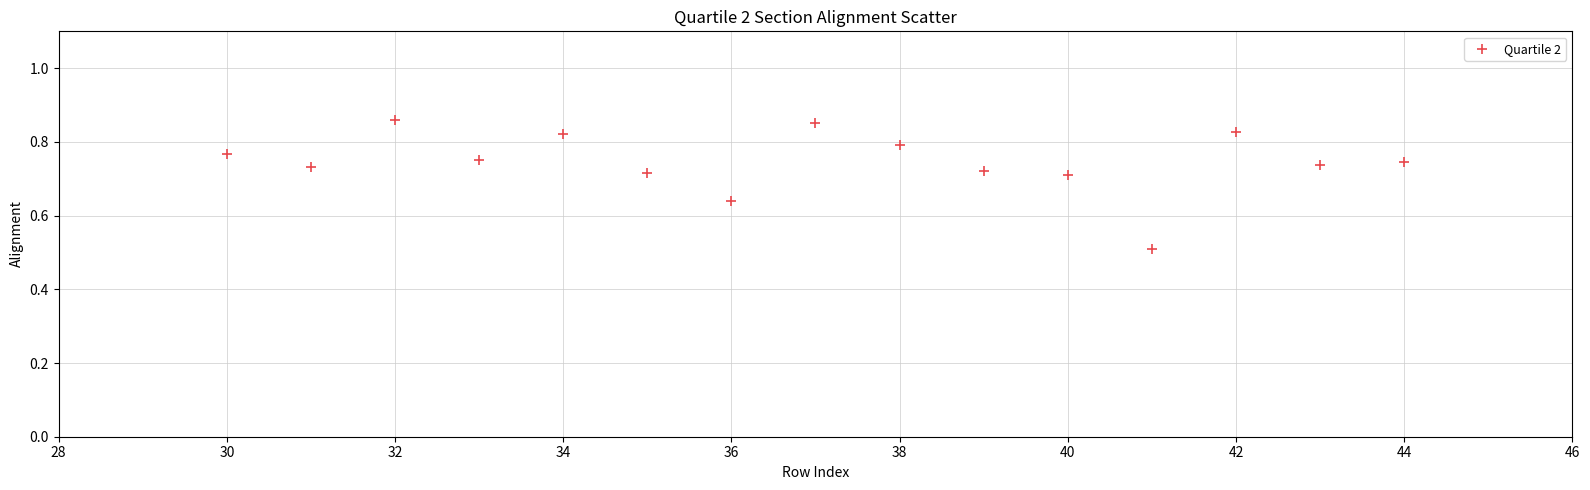

What Y value in the scatter plot is closest to 0?

0.5